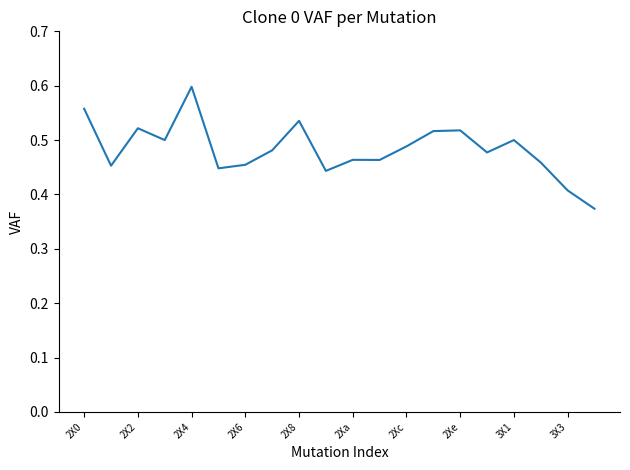

Which category has the highest value across all series?

2X4